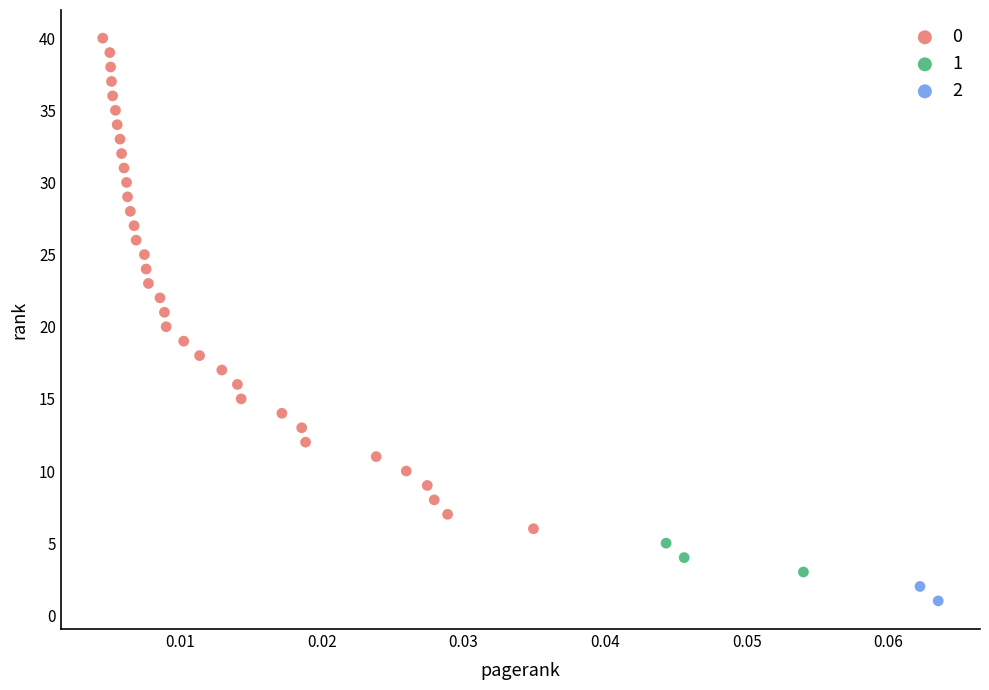

Which series contains the lowest Y value?

2